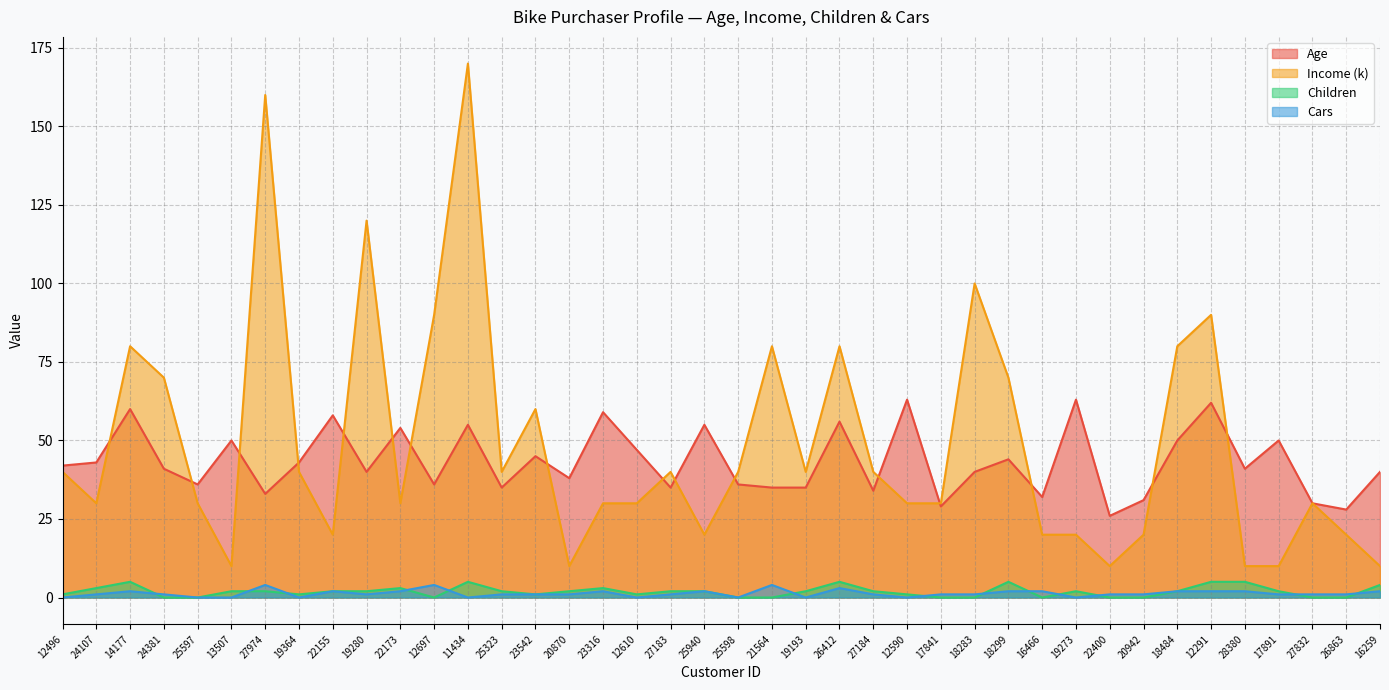

Count the number of data series in this chart.

4